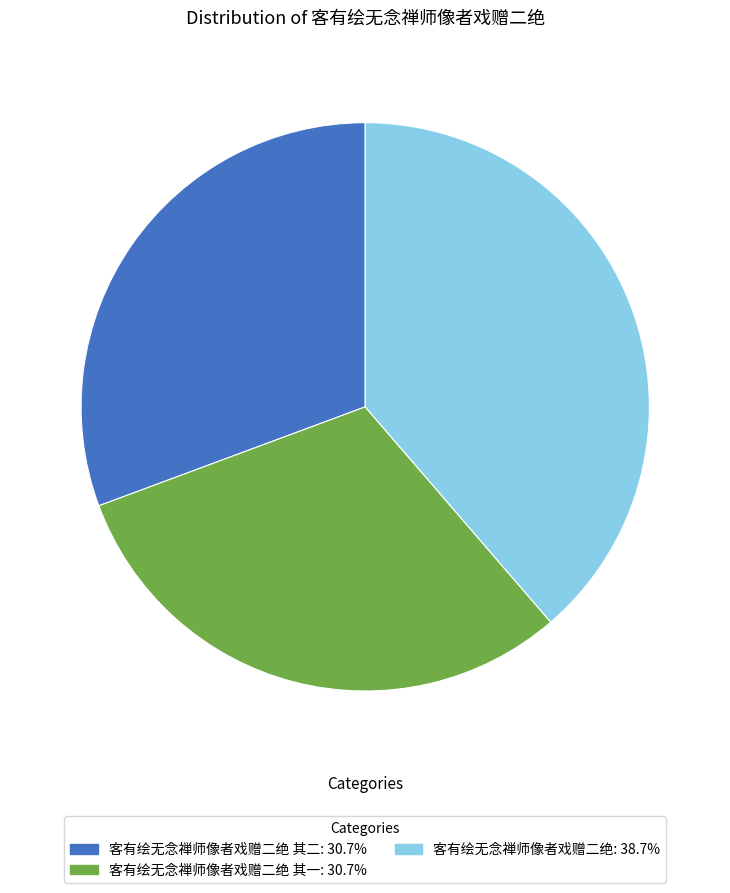

Is there a majority slice in this chart?

No